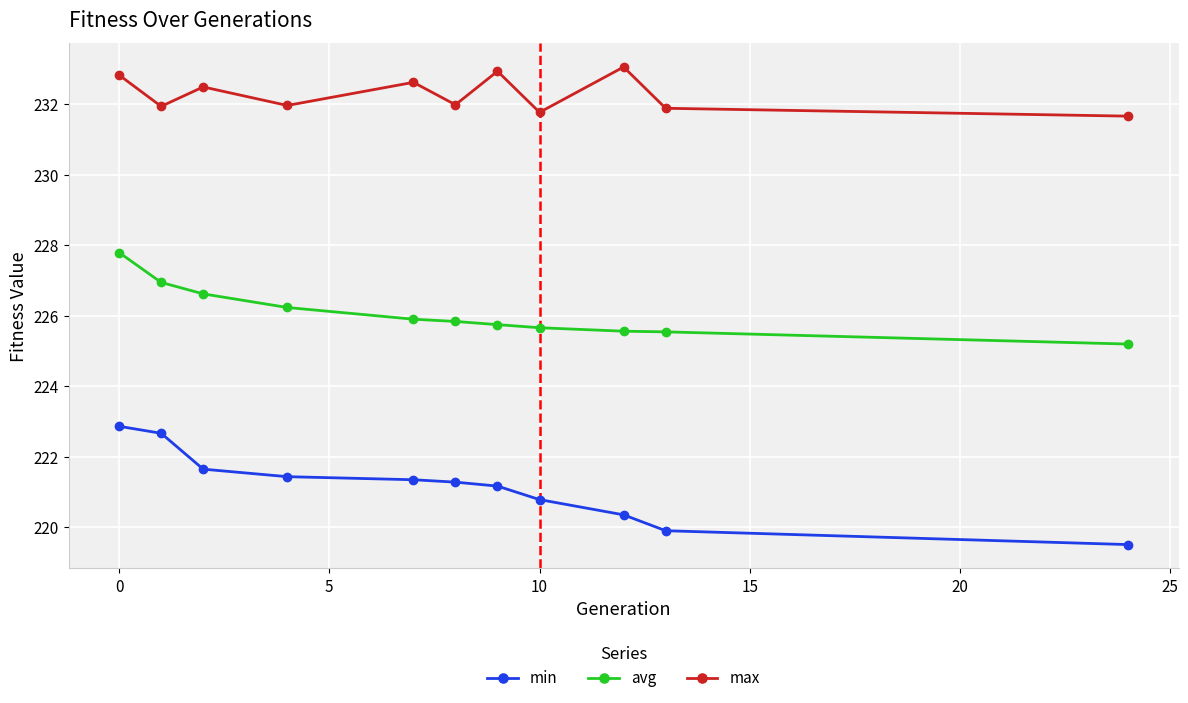

Rank the series by their average value, from lowest to highest.

min, avg, max